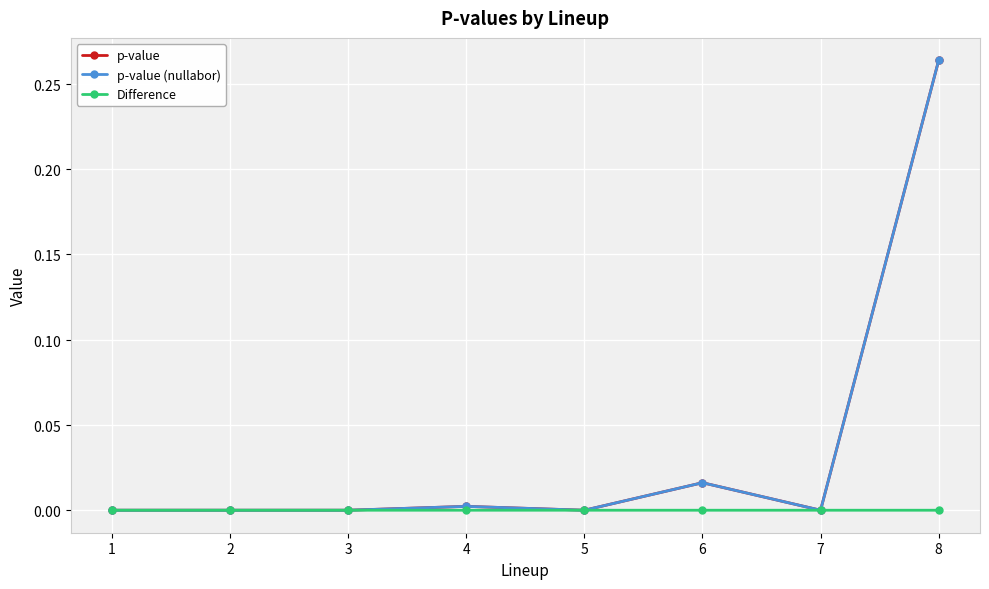

At which label is p-value closest to 0?

1